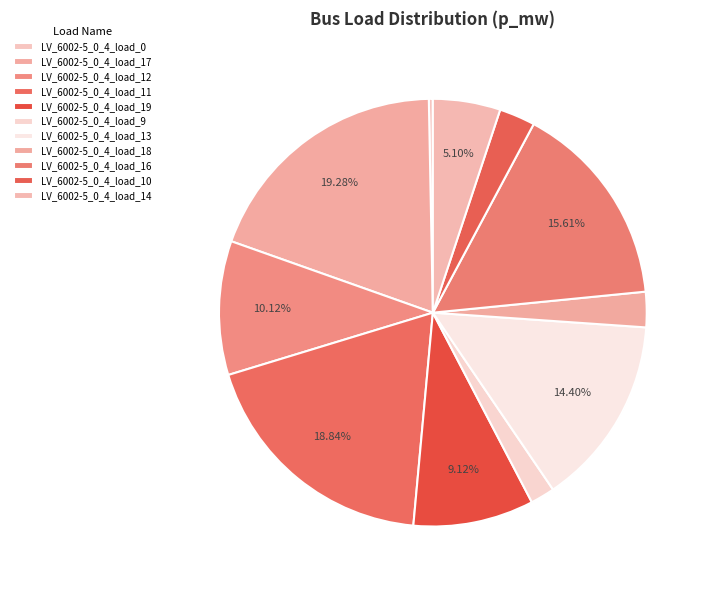

To the nearest percent, what portion does LV_6002-5_0_4_load_18 represent?

3%